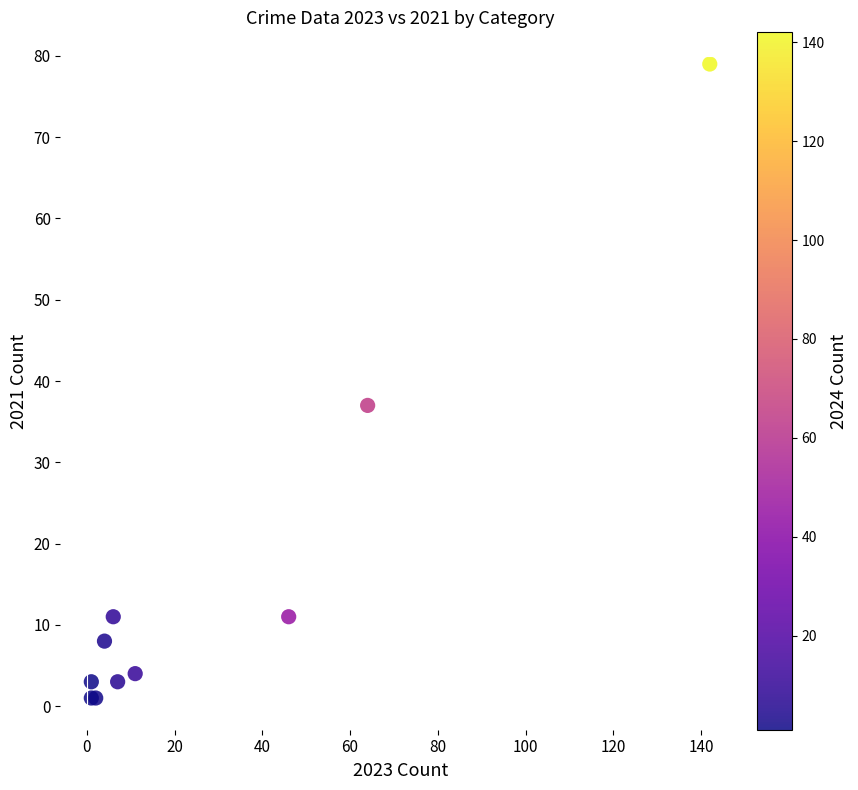

What Y value in the scatter plot is closest to 40?

37